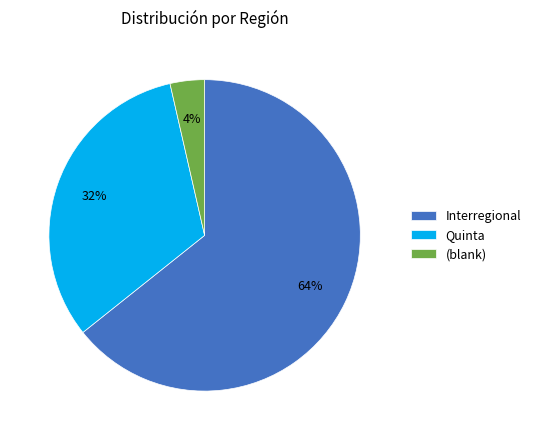

Which category has the biggest portion of the pie?

Interregional